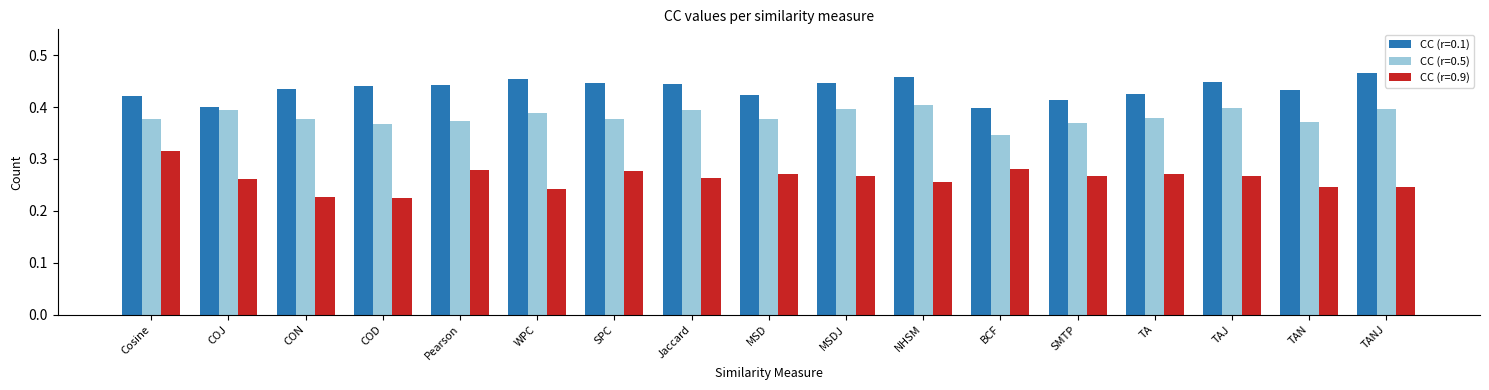

Rank the series by their average value, from highest to lowest.

CC (r=0.1), CC (r=0.5), CC (r=0.9)